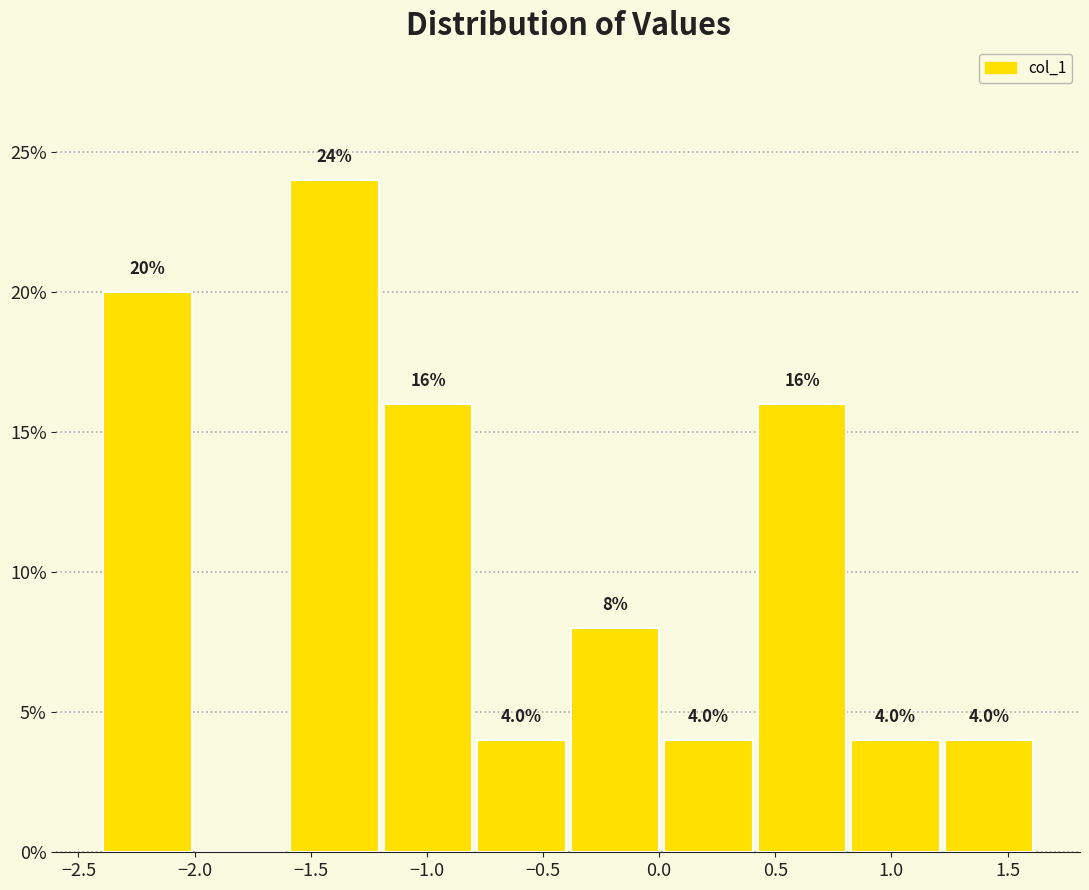

Which range on the x-axis has the tallest bar?

-1.6 to -1.2